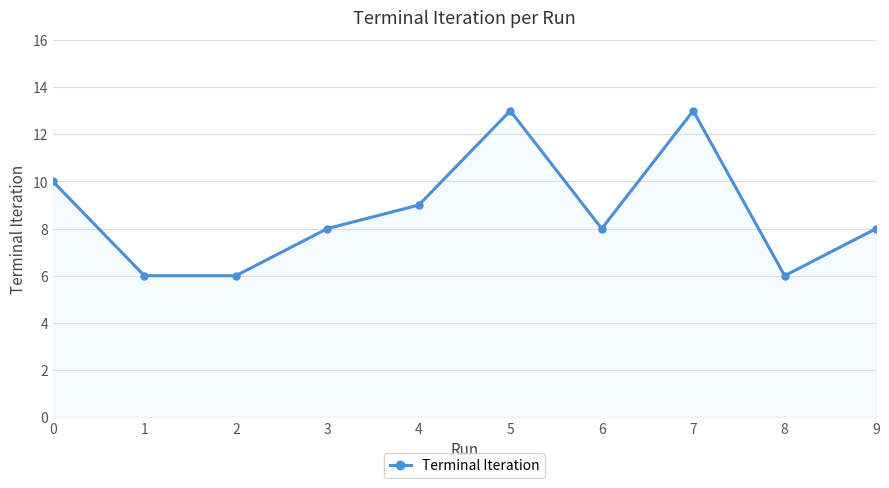

Count the number of categories in the chart.

10